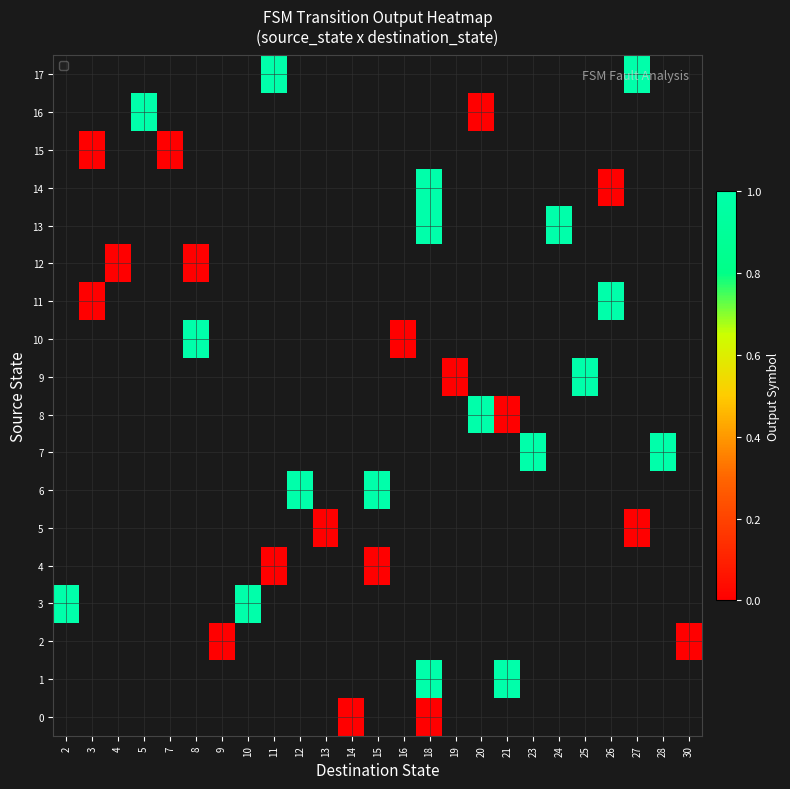

How many data points does each series have?

25